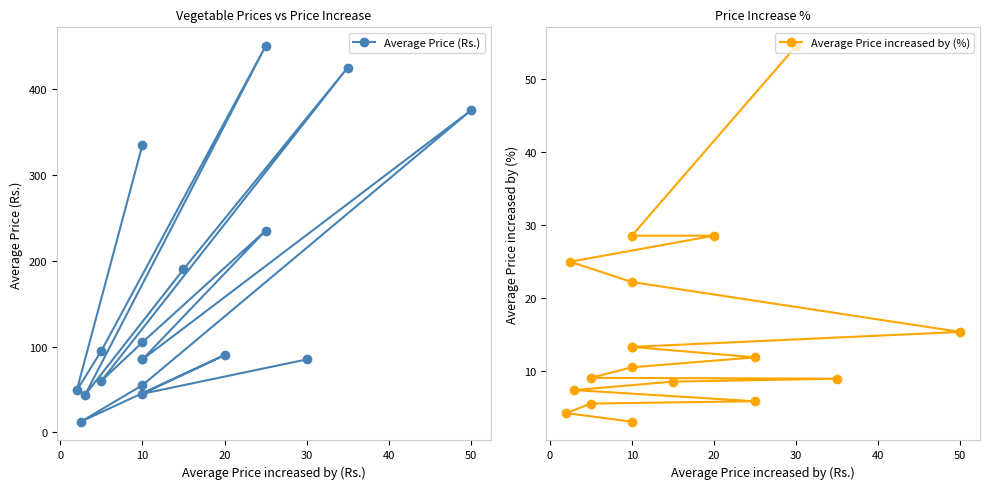

Does the chart have visible grid lines?

No